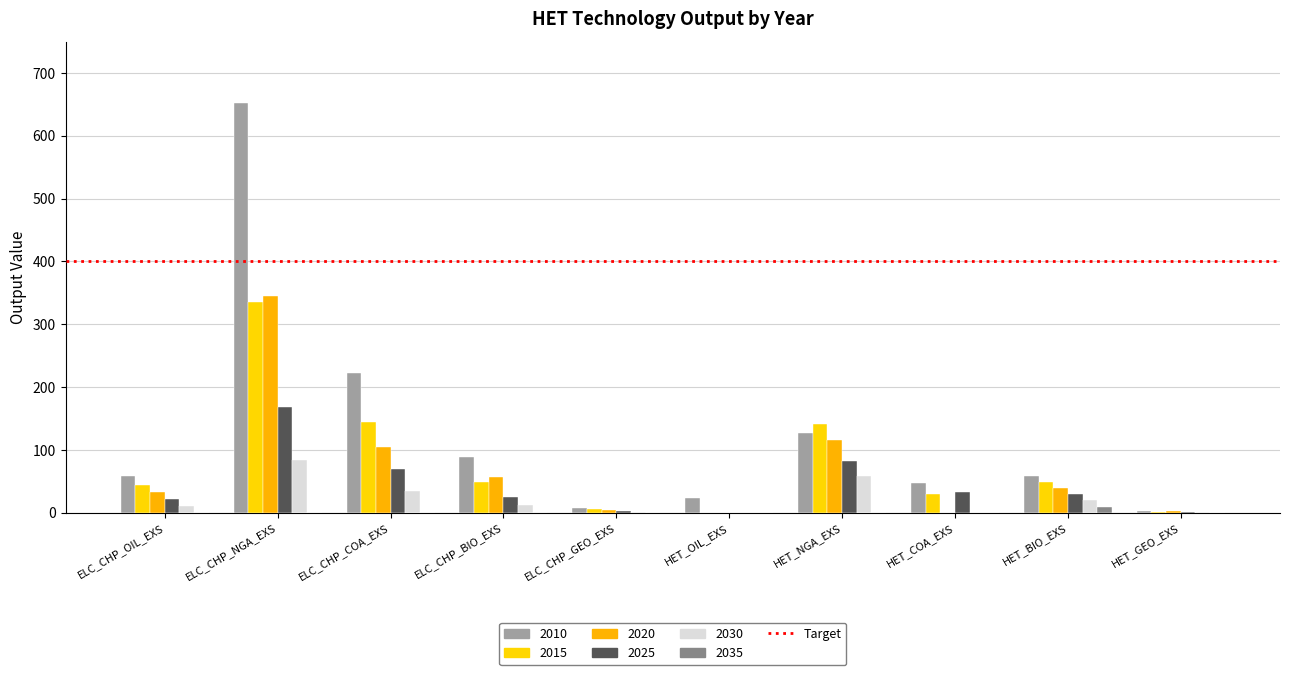

At which category does the chart reach its minimum across all series?

HET_OIL_EXS